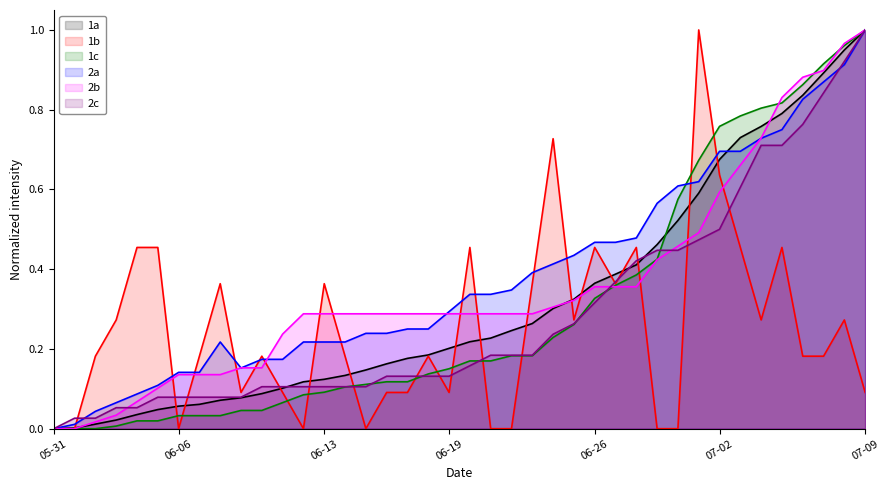

What is the value of the CH point at the 34th from the left?

0.7